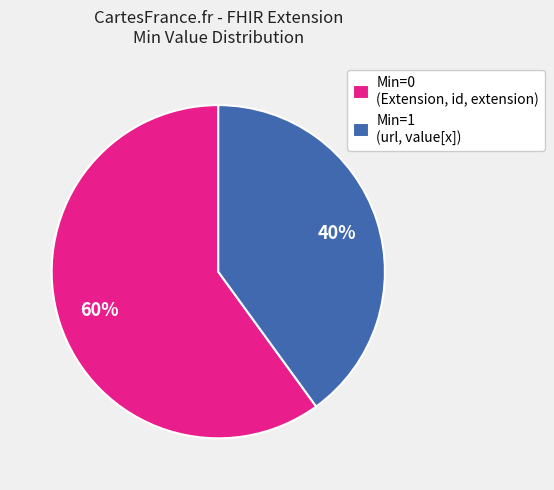

Which slice is the largest?

Min=0 (Extension, id, extension)